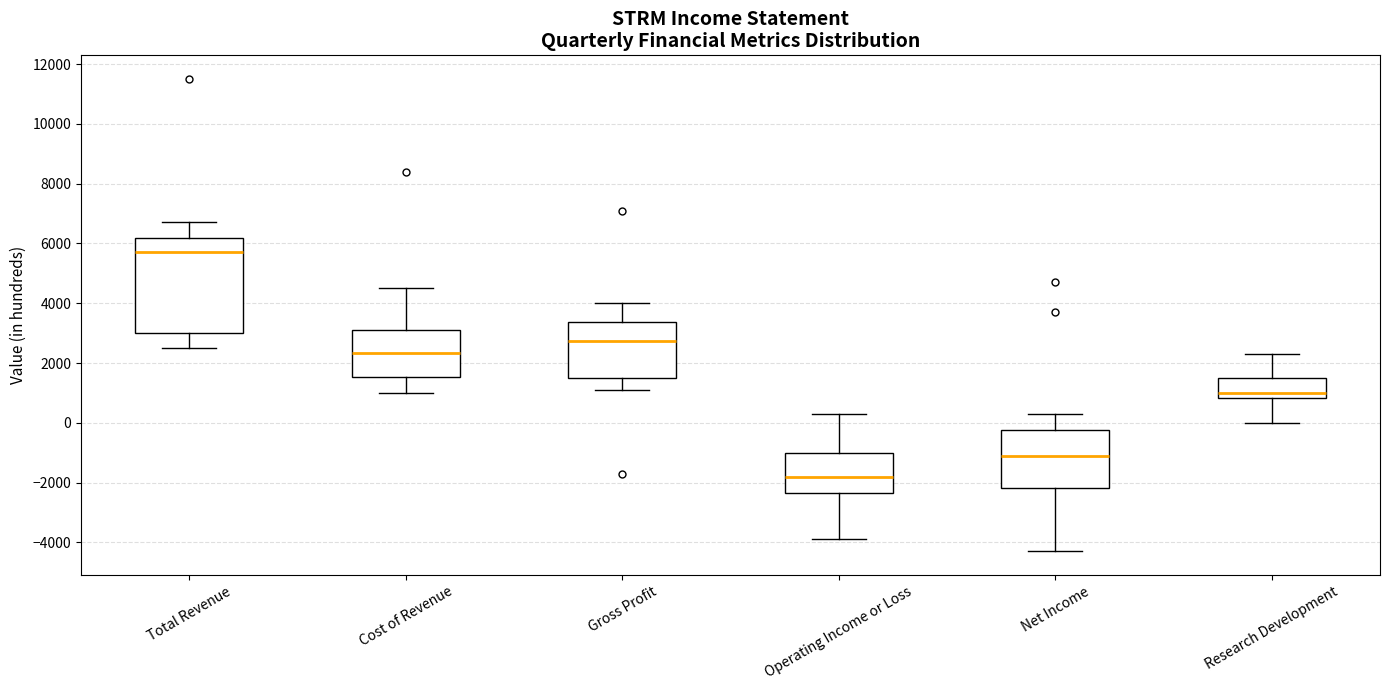

Comparing the boxes themselves (not the whiskers), which one is the tallest?

Total Revenue